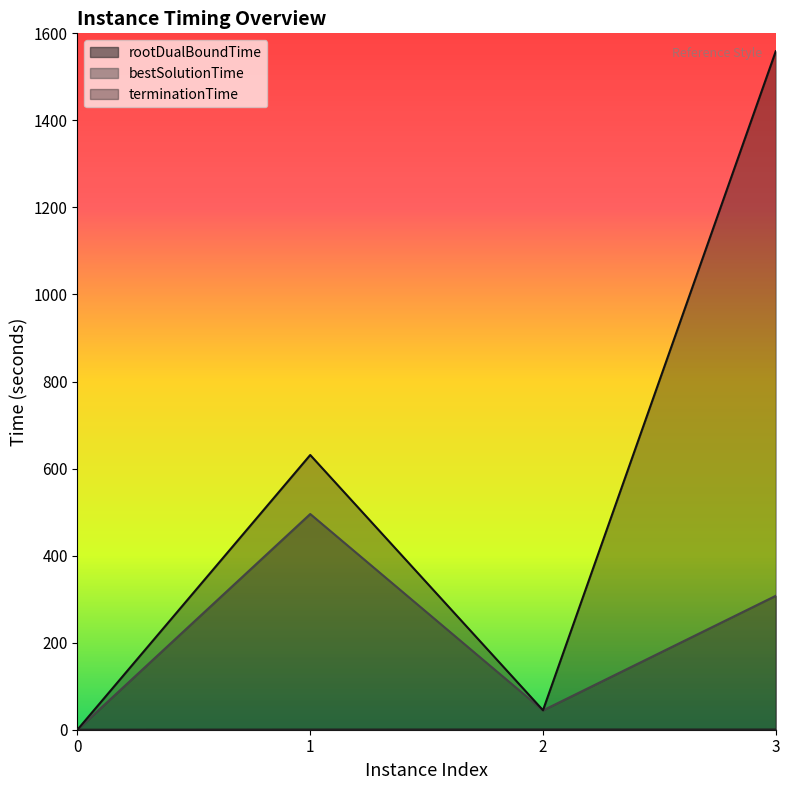

What is the average value of the terminationTime series?

558.7